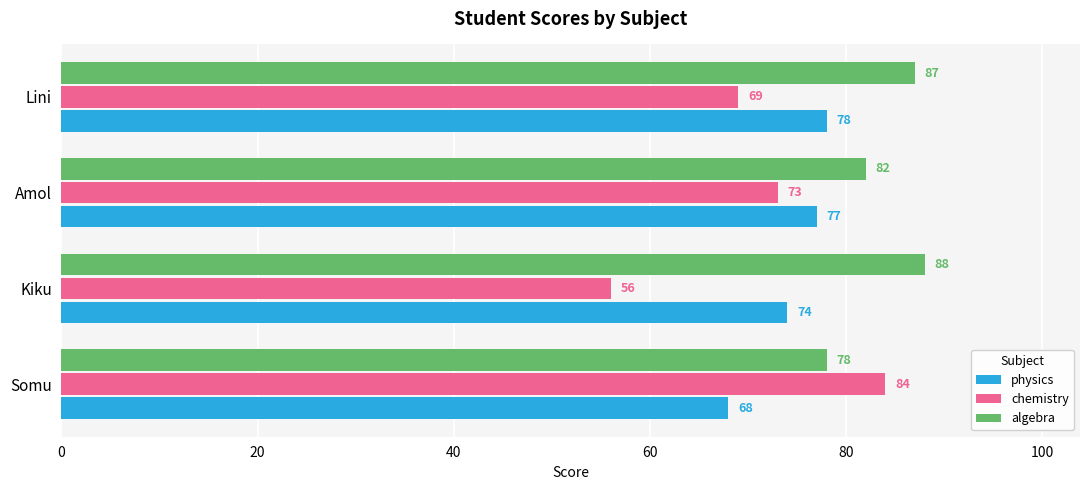

What is the difference between the highest and lowest values at Kiku?

32